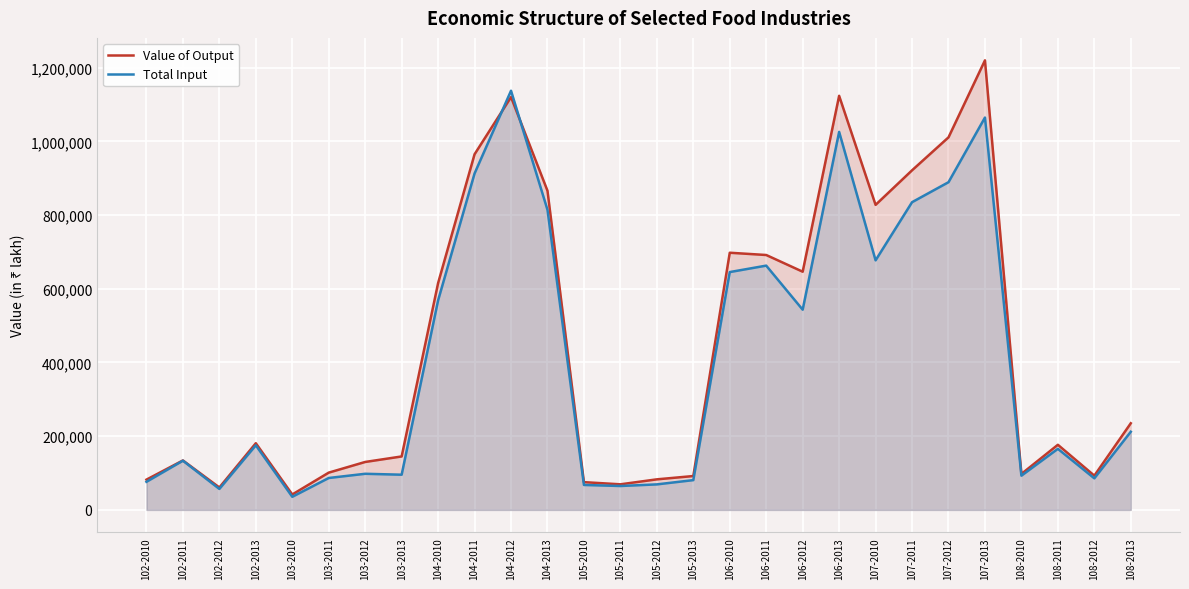

What is the sum of the Total Input values at 108-2012 and 108-2011?

251437